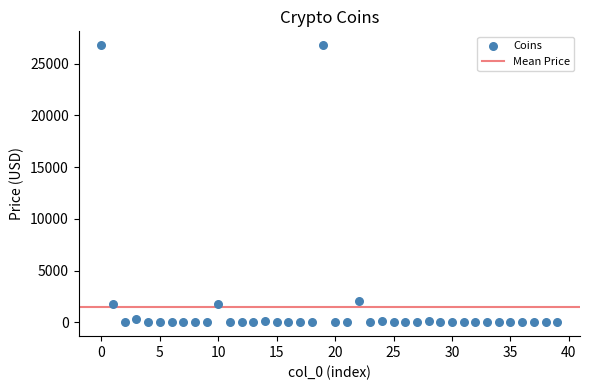

What is the range of Y values (max minus min)?

26778.5